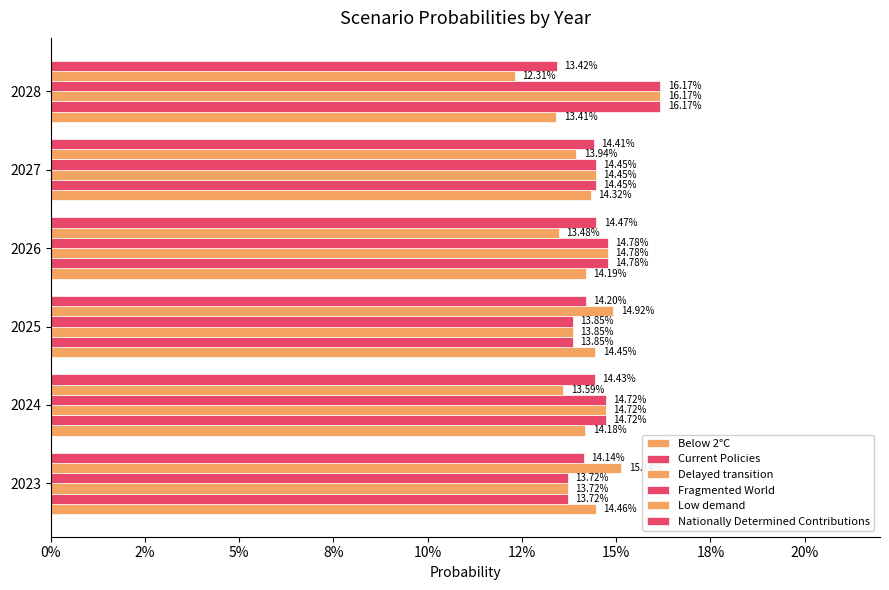

Reading left to right, what are all the values shown in this chart?

Below 2°C: 0.1	0.1	0.1	0.1	0.1	0.1
Current Policies: 0.1	0.1	0.1	0.1	0.1	0.2
Delayed transition: 0.1	0.1	0.1	0.1	0.1	0.2
Fragmented World: 0.1	0.1	0.1	0.1	0.1	0.2
Low demand: 0.2	0.1	0.1	0.1	0.1	0.1
Nationally Determined Contributions: 0.1	0.1	0.1	0.1	0.1	0.1